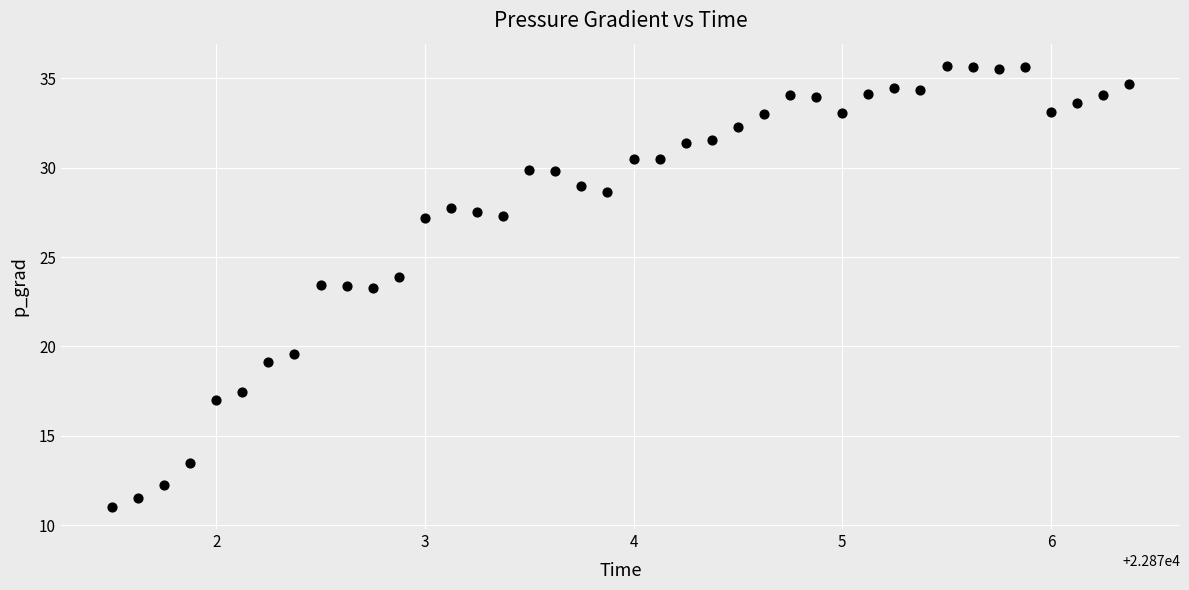

What is the range of X values (max minus min)?

4.9